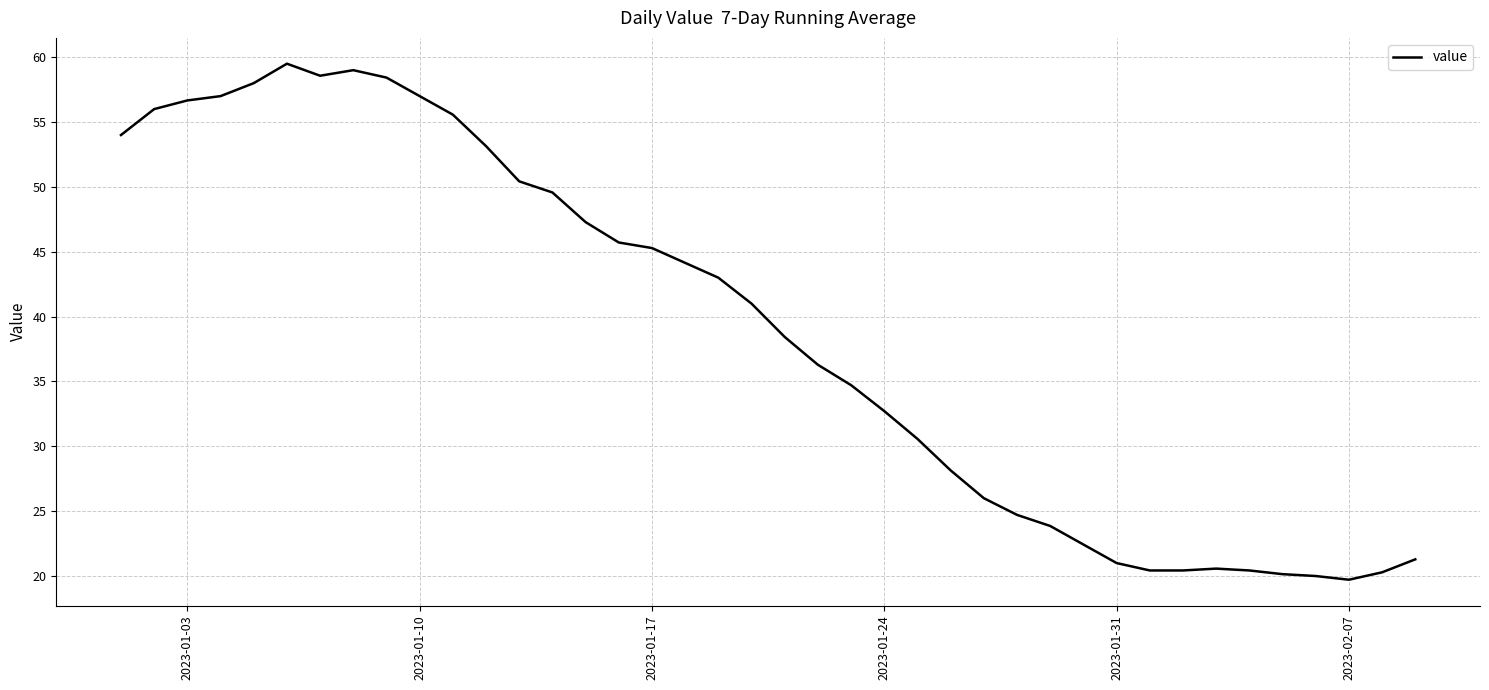

What is the minimum value shown in the chart?

19.7